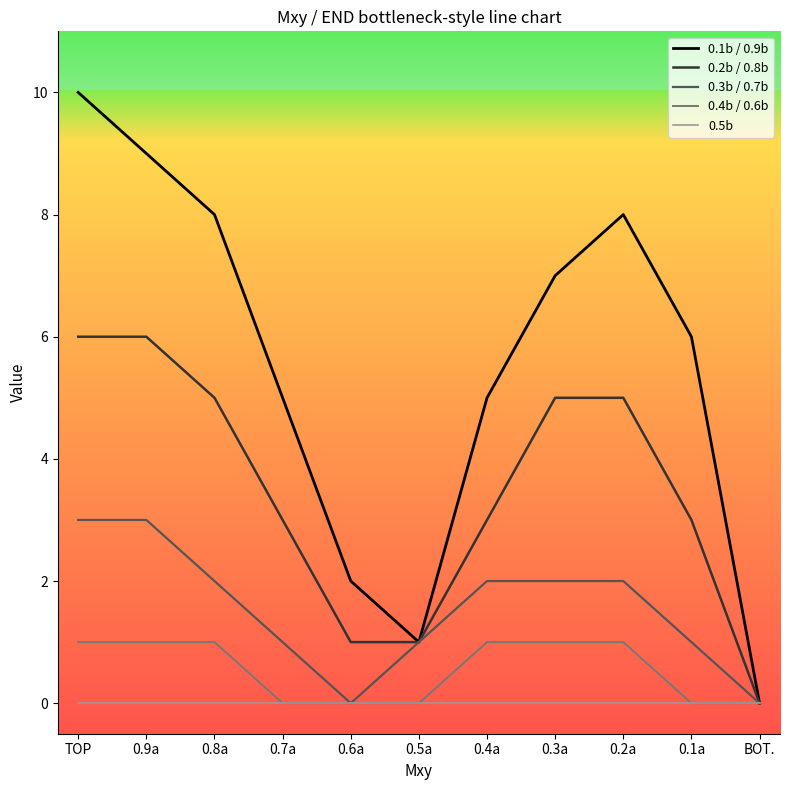

How many values in 0.1b / 0.9b are above zero?

10